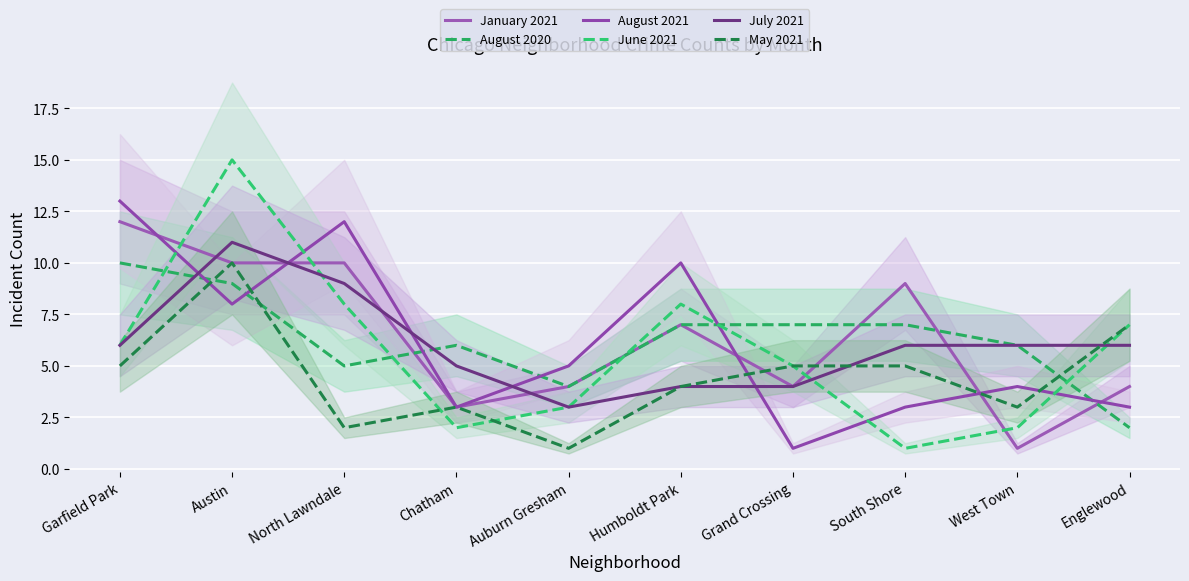

What is the difference between the second highest and minimum values in the January 2021 series?

9